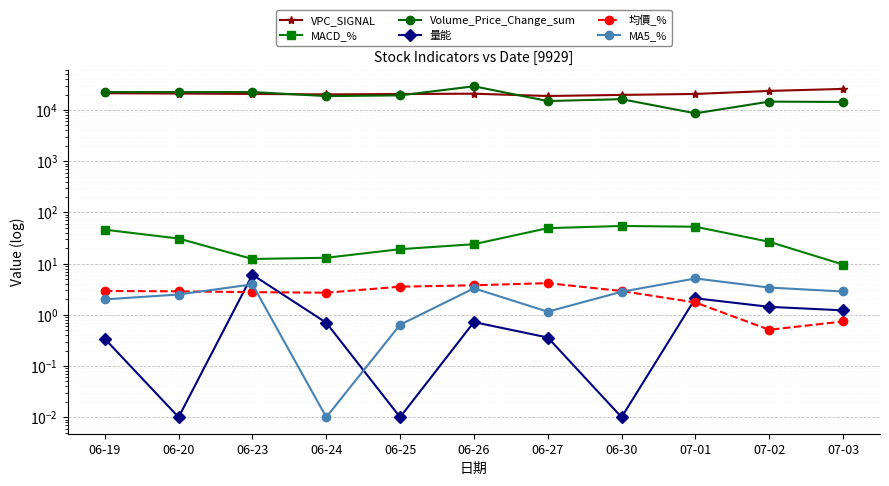

What is the total value across all series at 06-24?

38891.5